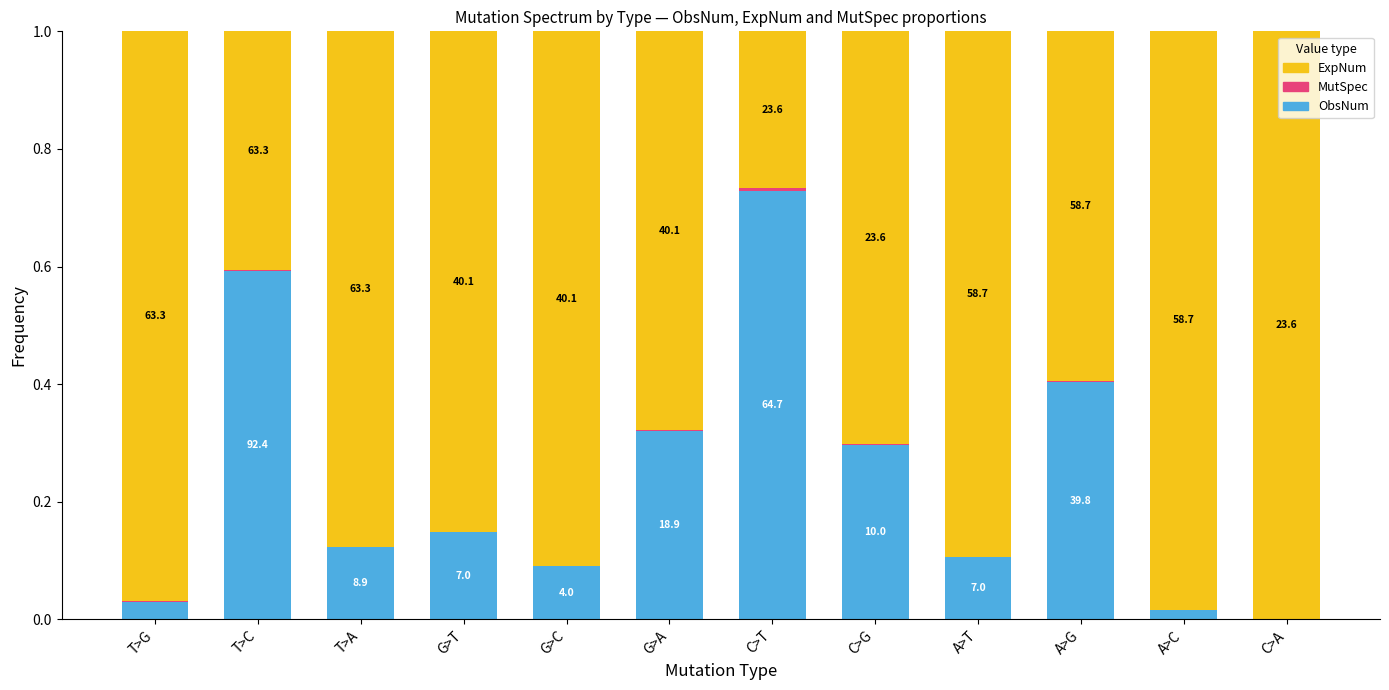

What is the average value of the ObsNum series?

0.2